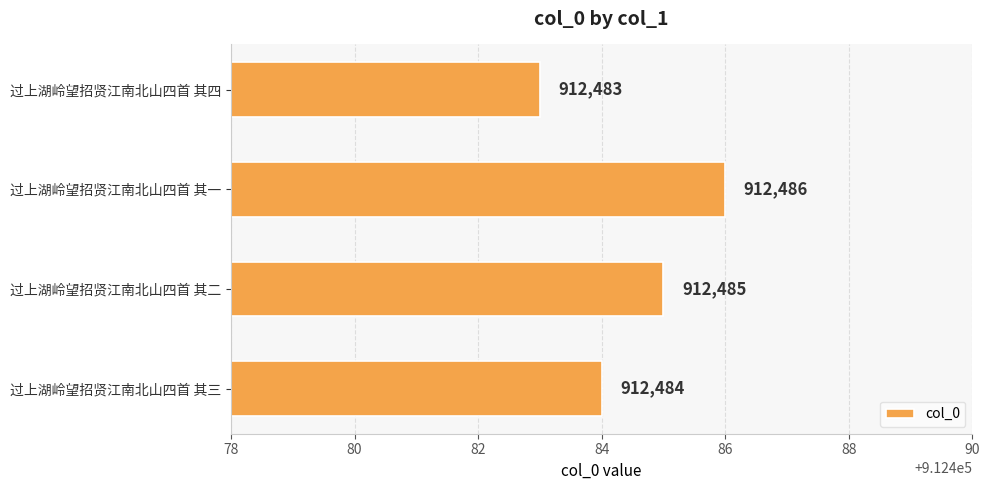

What is the maximum value shown in the chart?

912486